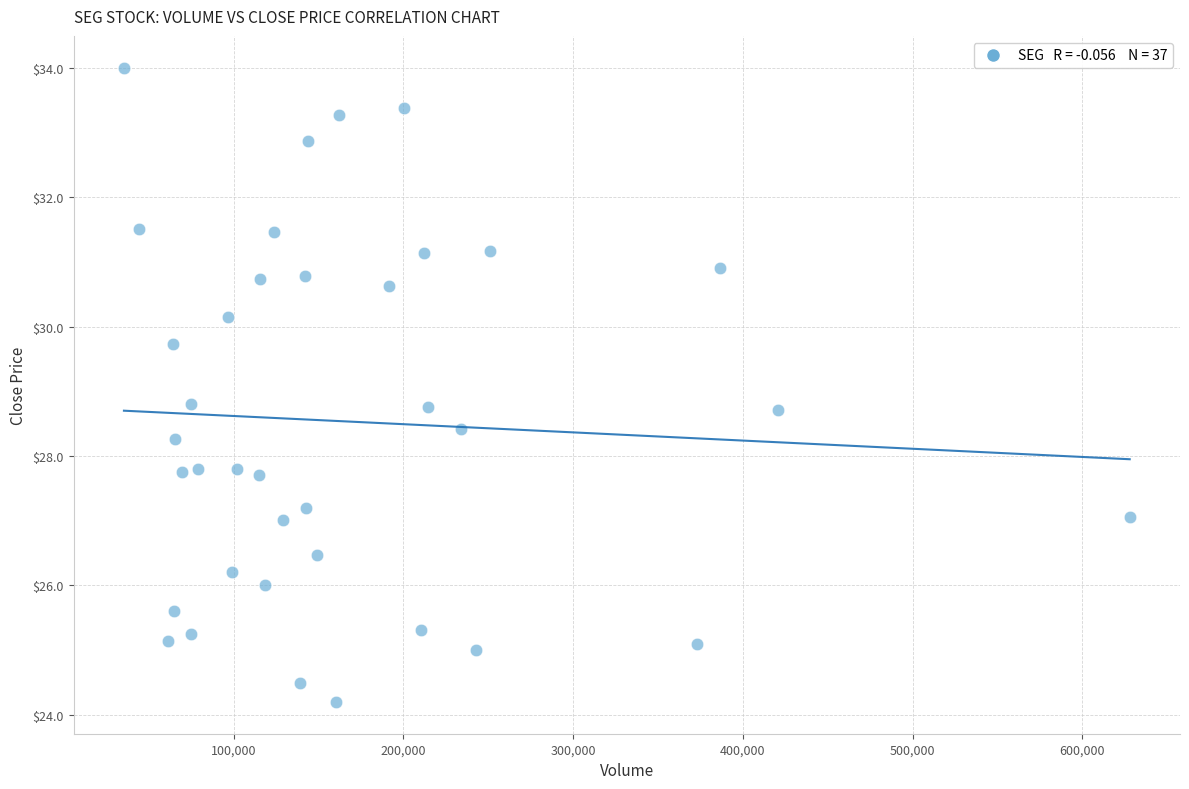

What is the range of Y values (max minus min)?

9.8